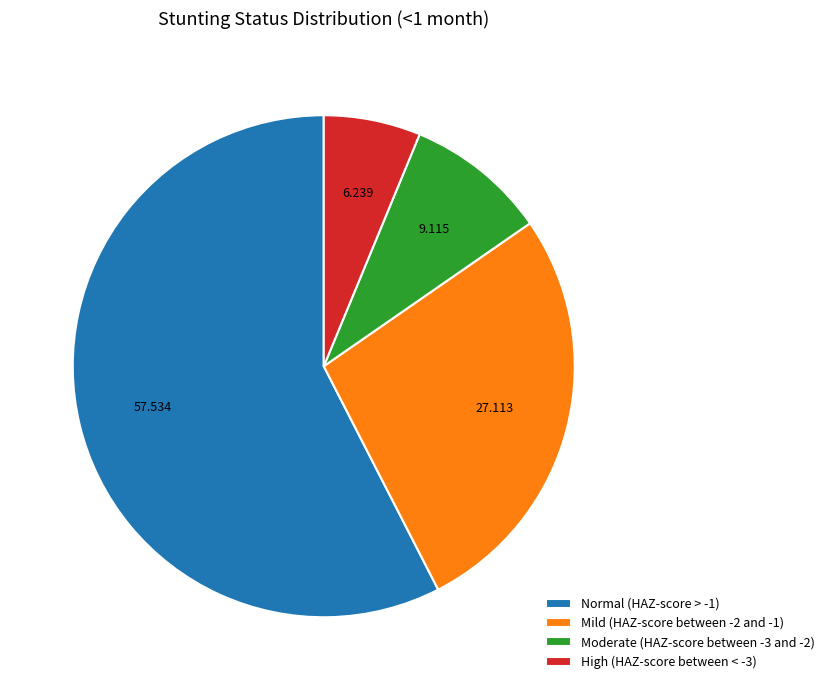

What is the majority slice?

Normal (HAZ-score > -1)